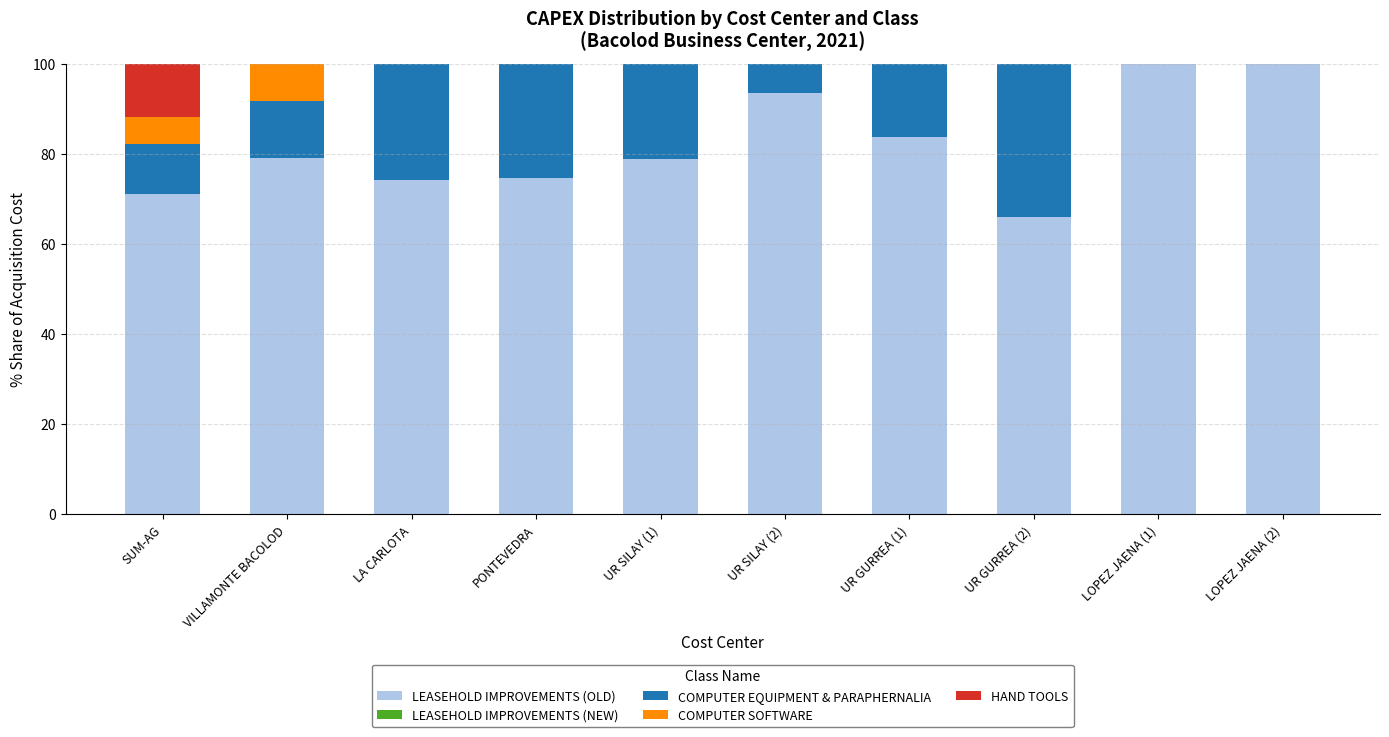

What is the maximum value for LEASEHOLD IMPROVEMENTS (OLD)?

100.0